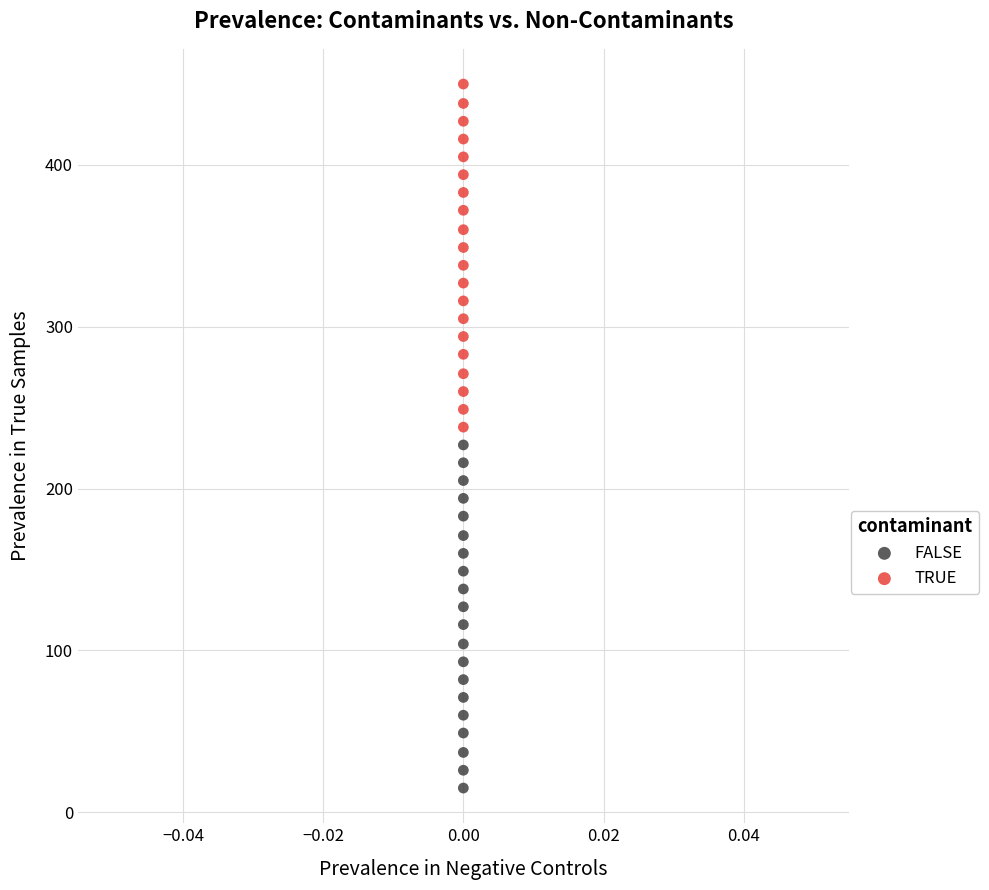

Which series contains the highest Y value?

TRUE